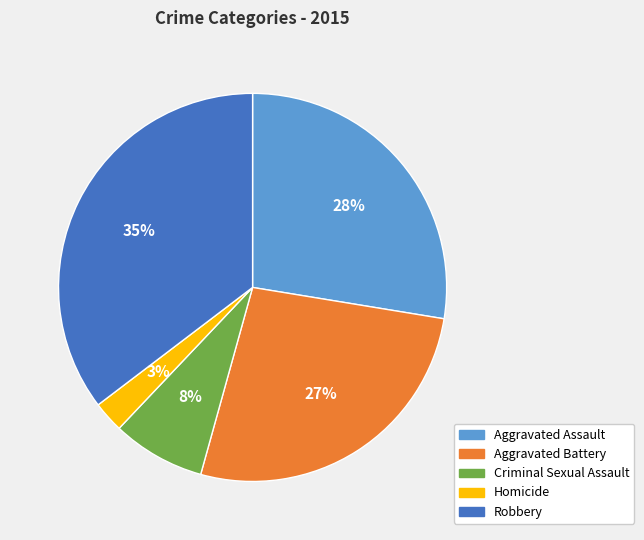

Which category has the biggest portion of the pie?

Robbery